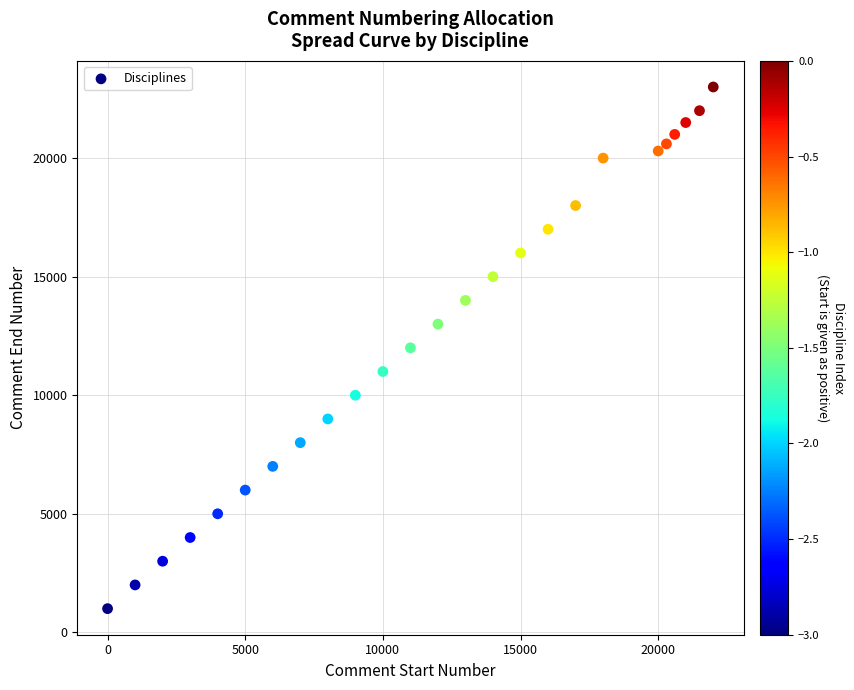

What is the range of X values (max minus min)?

22000